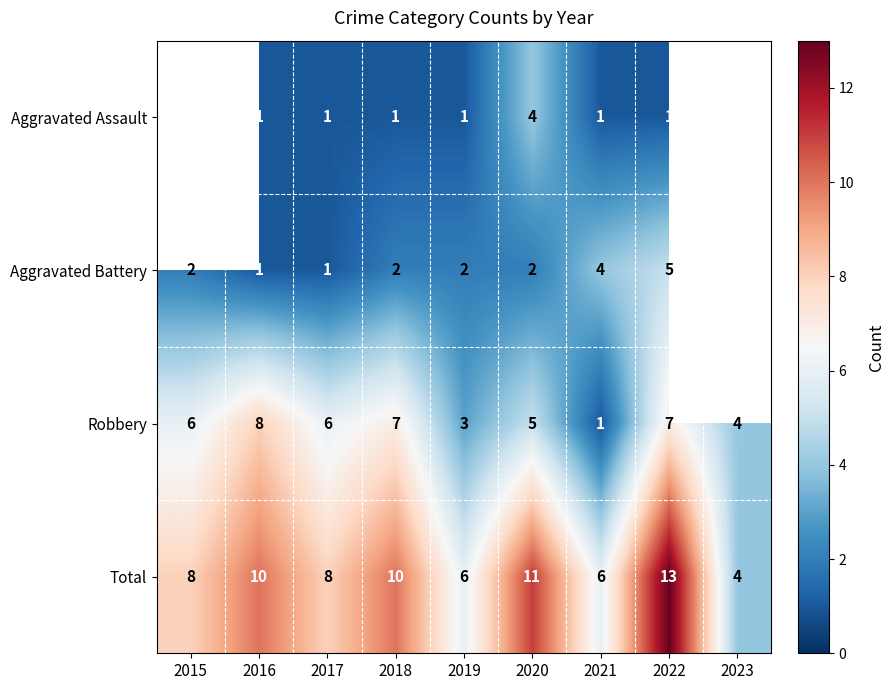

What is the difference between the highest and lowest values at 2018?

9